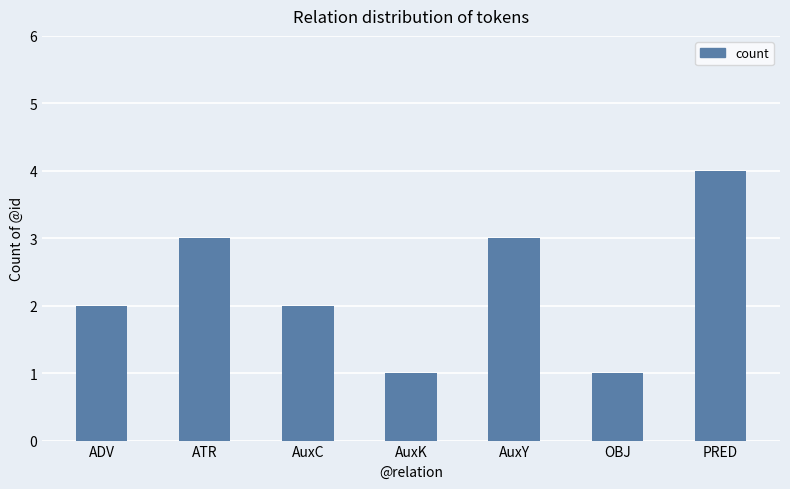

What is the smallest value displayed?

1